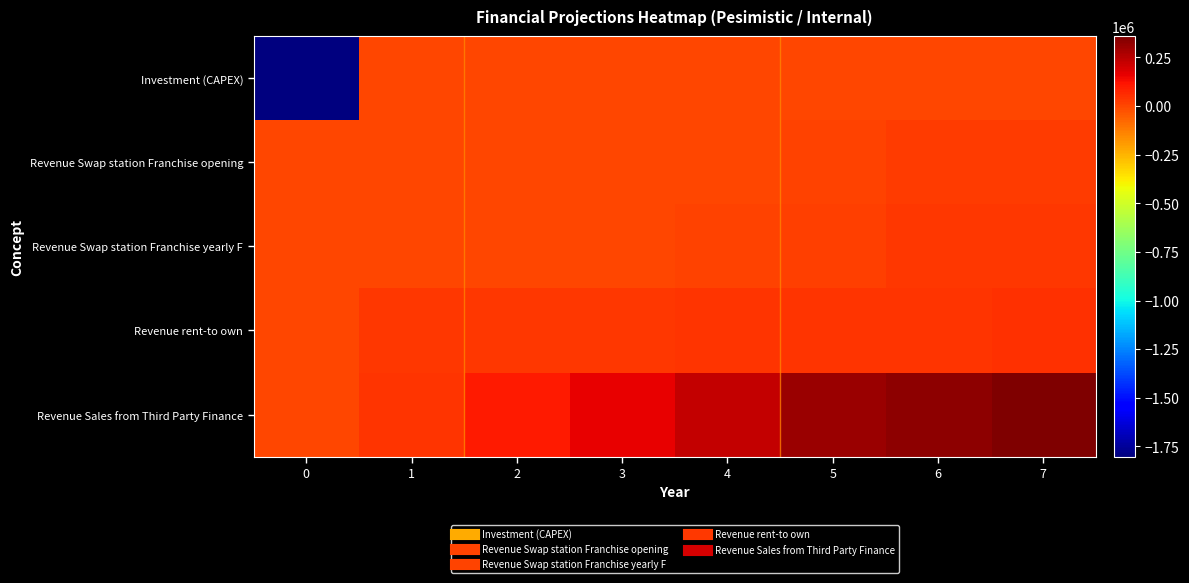

Reading left to right, transcribe all the data shown in this chart.

Investment (CAPEX): 0=-1802676.0	1=0.0	2=0.0	3=0.0	4=0.0	5=0.0	6=0.0	7=0.0
Revenue Swap station Franchise opening: 0=0.0	1=0.0	2=0.0	3=0.0	4=3750.0	5=11250.0	6=25000.0	7=25000.0
Revenue Swap station Franchise yearly F: 0=0.0	1=0.0	2=0.0	3=0.0	4=4500.0	5=13500.0	6=30000.0	7=30000.0
Revenue rent-to own: 0=0.0	1=31406.9	2=33919.4	3=36633.0	4=39563.6	5=42728.7	6=46147.0	7=49838.8
Revenue Sales from Third Party Finance: 0=0.0	1=41875.9	2=97688.0	3=158254.6	4=227886.6	5=307646.9	6=332258.7	7=358839.3